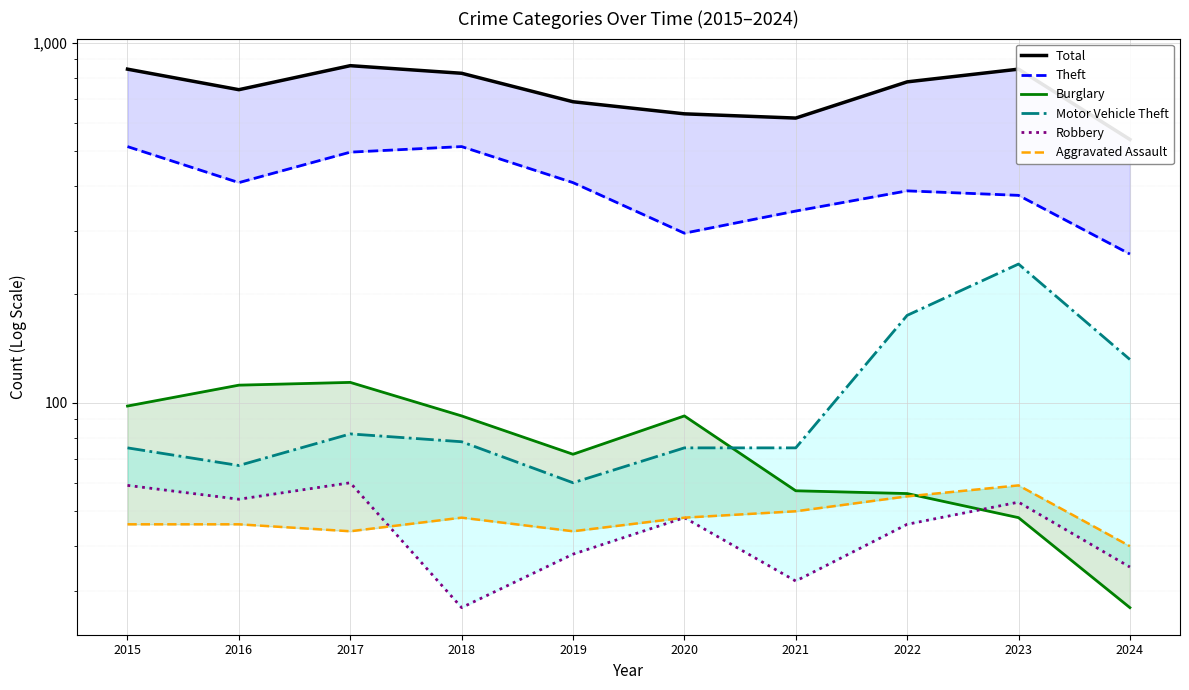

Between 2018 and 2019, which series saw the biggest shift?

Total